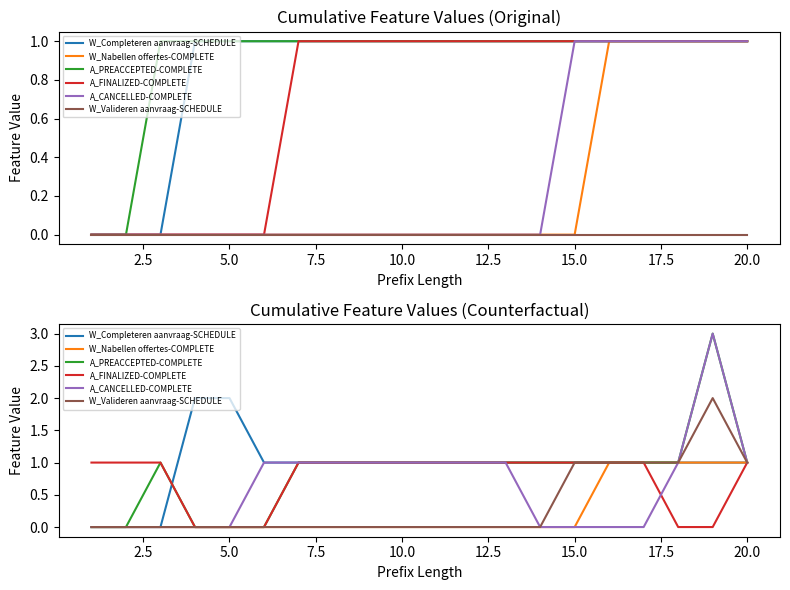

At how many categories does at least one series exceed 1?

3